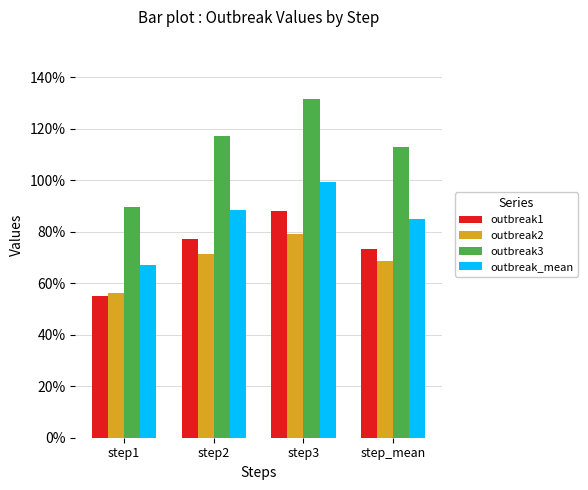

What is the greatest value displayed?

1.3